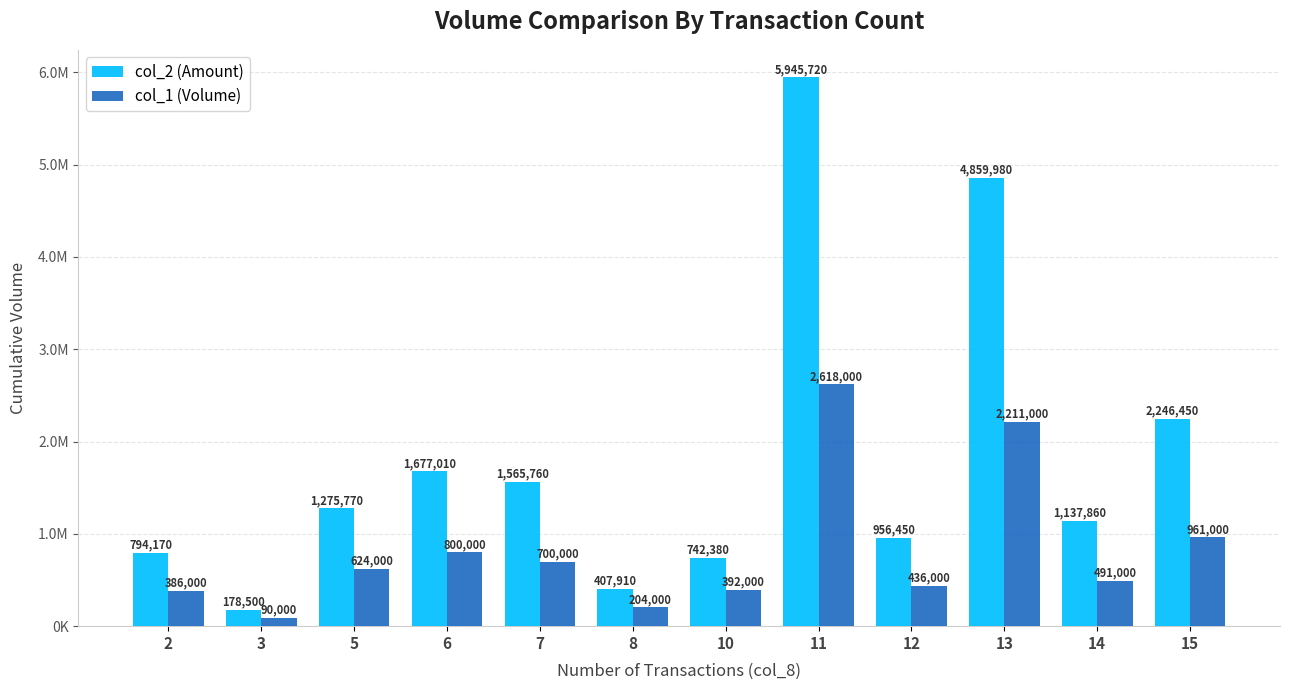

Which has a higher value, 7 or 10?

7